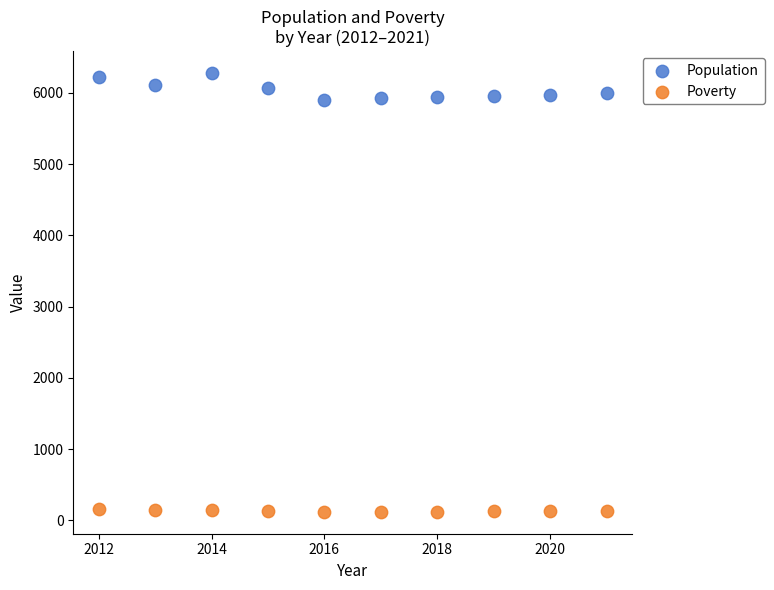

Which series reaches the maximum Y coordinate?

Population